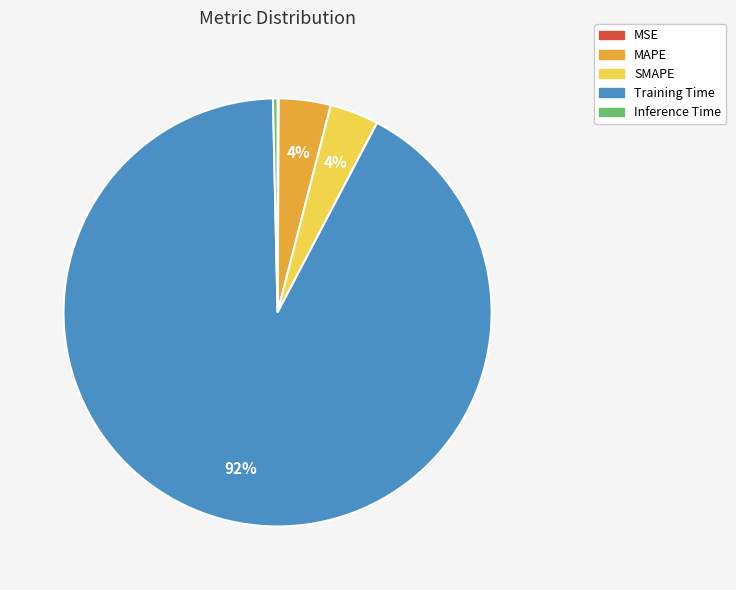

Which has a higher value, MAPE or Inference Time?

MAPE